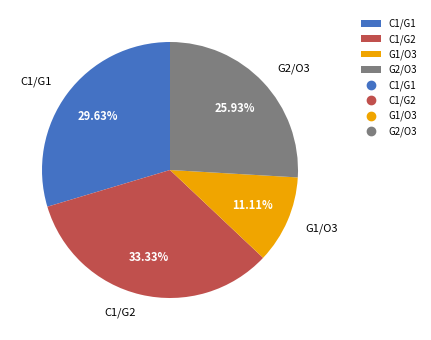

To the nearest percent, what portion does G2/O3 represent?

26%